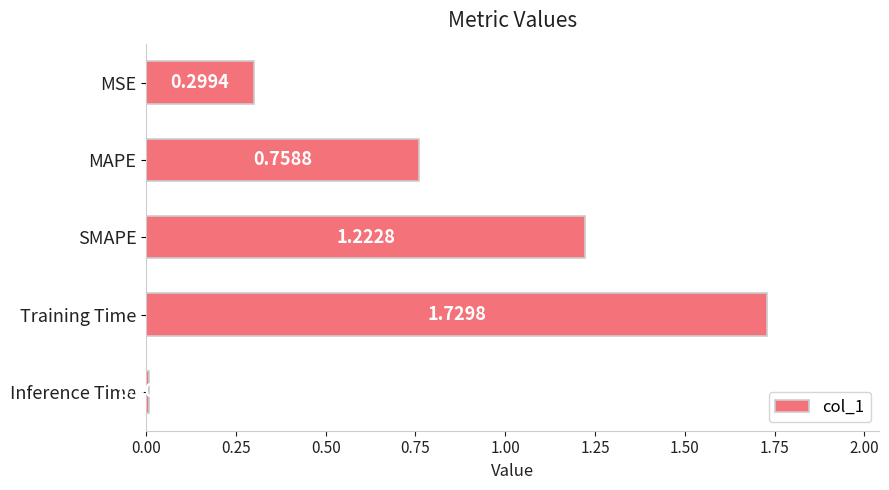

List the labels in order of value, smallest first.

Inference Time, MSE, MAPE, SMAPE, Training Time